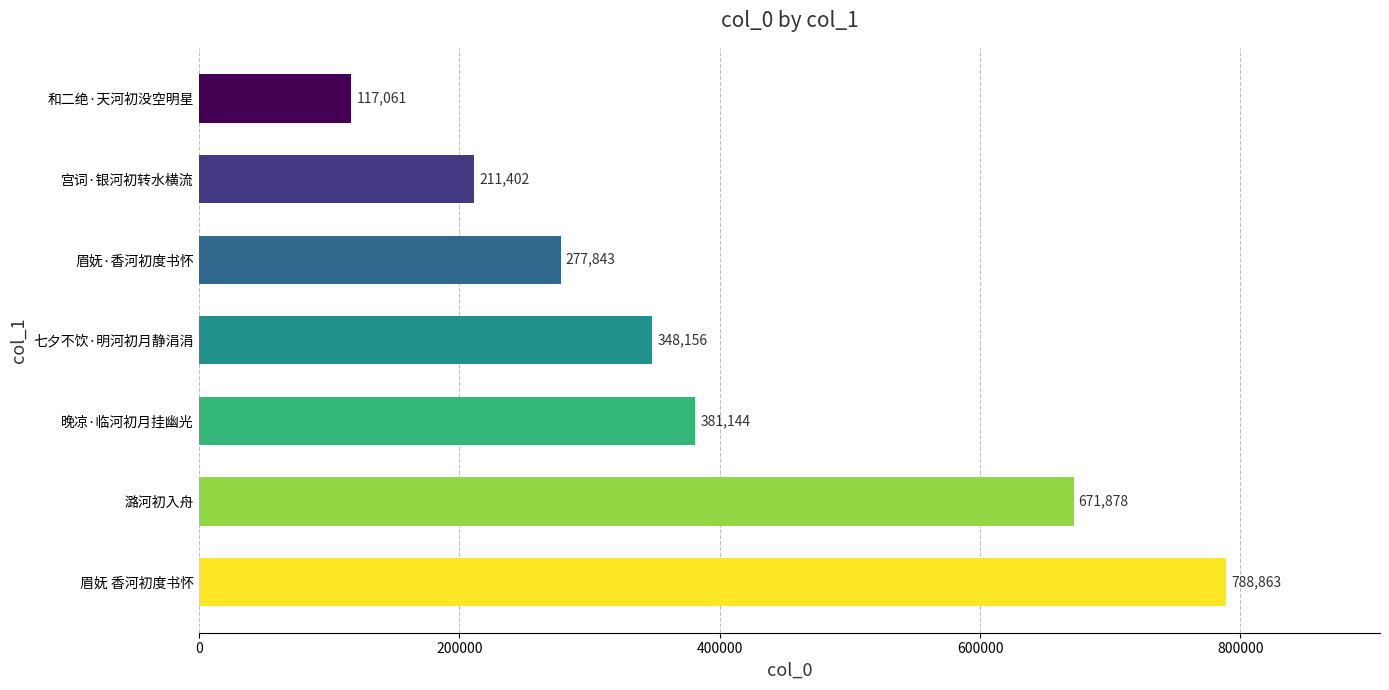

Rank the categories by value from lowest to highest.

和二绝·天河初没空明星, 宫词·银河初转水横流, 眉妩·香河初度书怀, 七夕不饮·明河初月静涓涓, 晚凉·临河初月挂幽光, 潞河初入舟, 眉妩 香河初度书怀